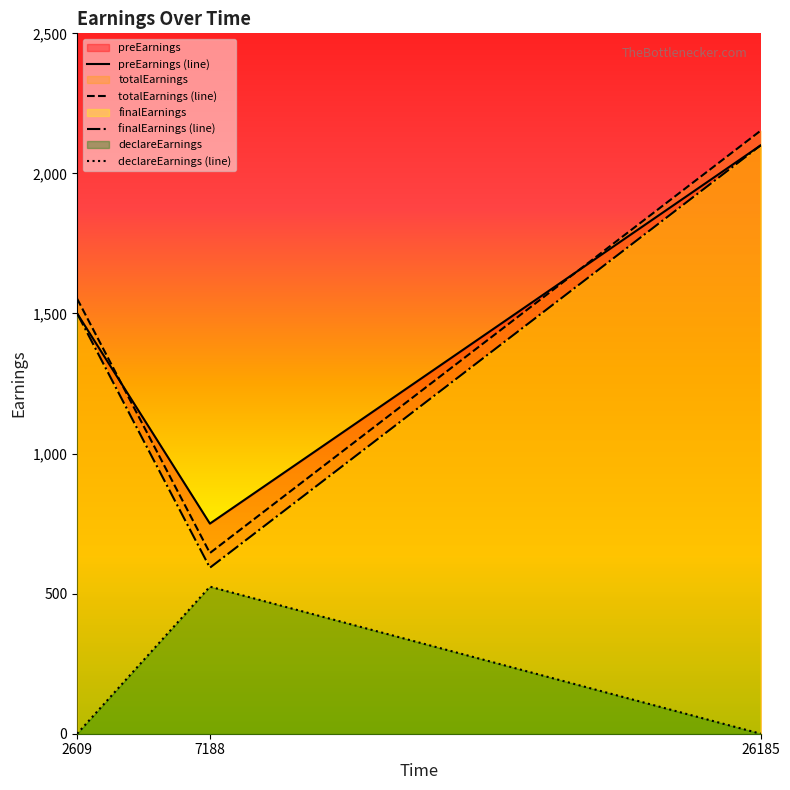

What is the difference between the preEarnings values at 2609 and 7188?

750.0